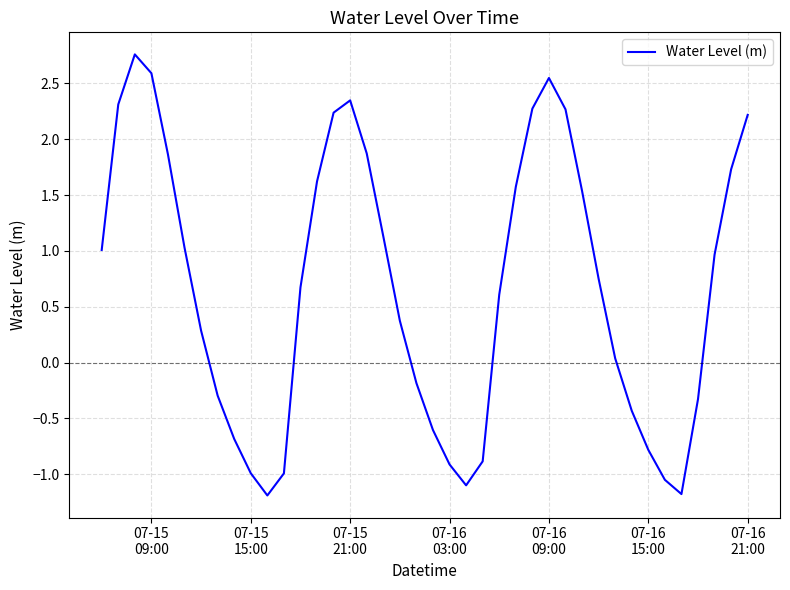

What is the maximum value shown in the chart?

2.8